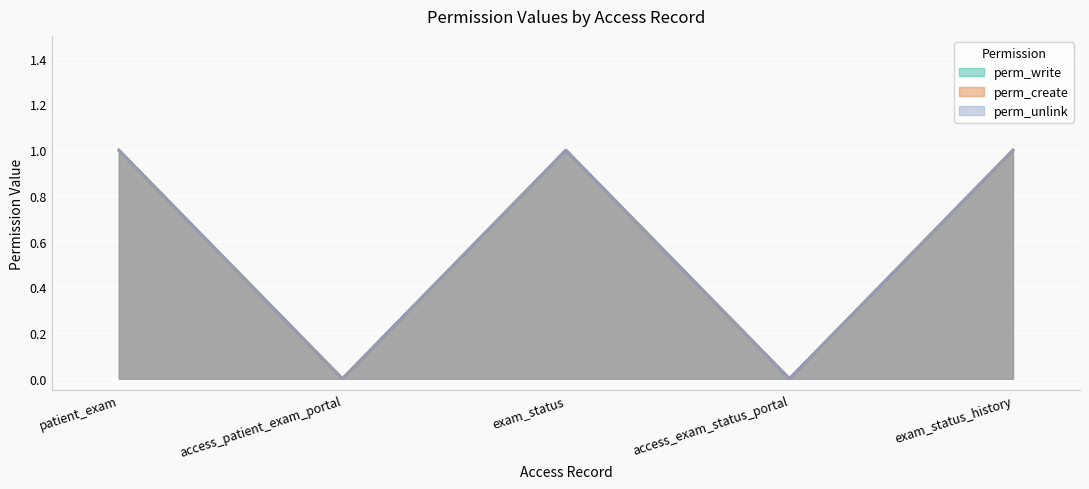

What is the highest value of the perm_unlink series?

1